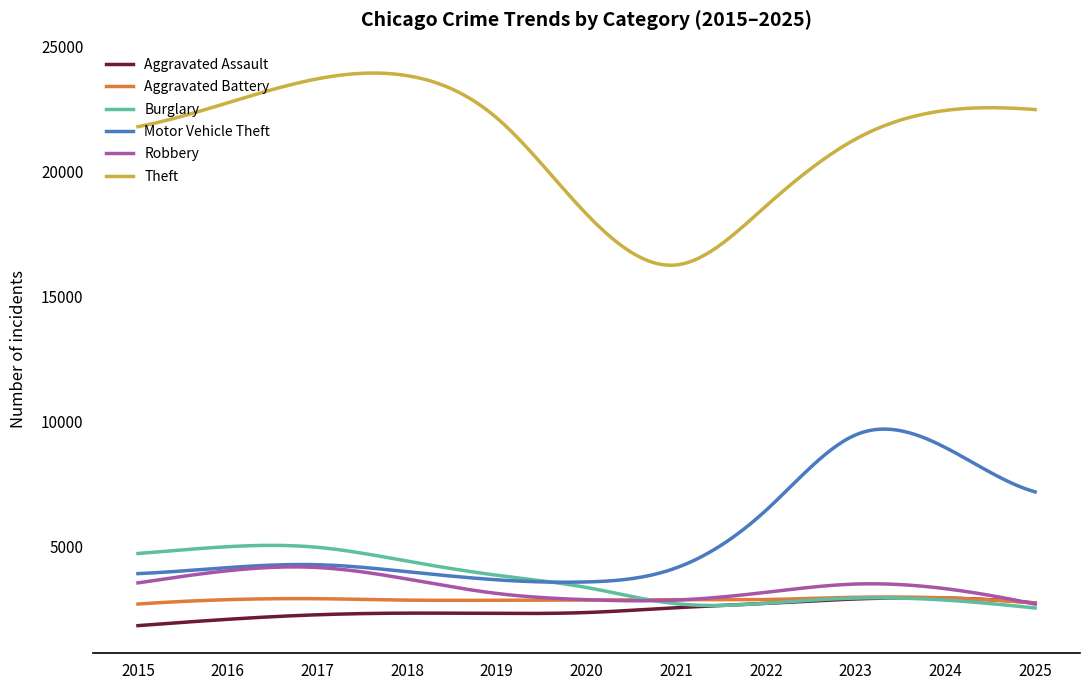

How many categories are shown in the chart?

300